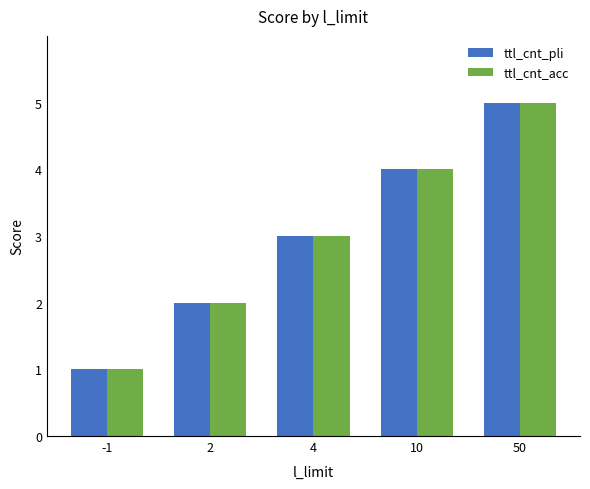

What are all the series names shown in the legend?

ttl_cnt_pli, ttl_cnt_acc